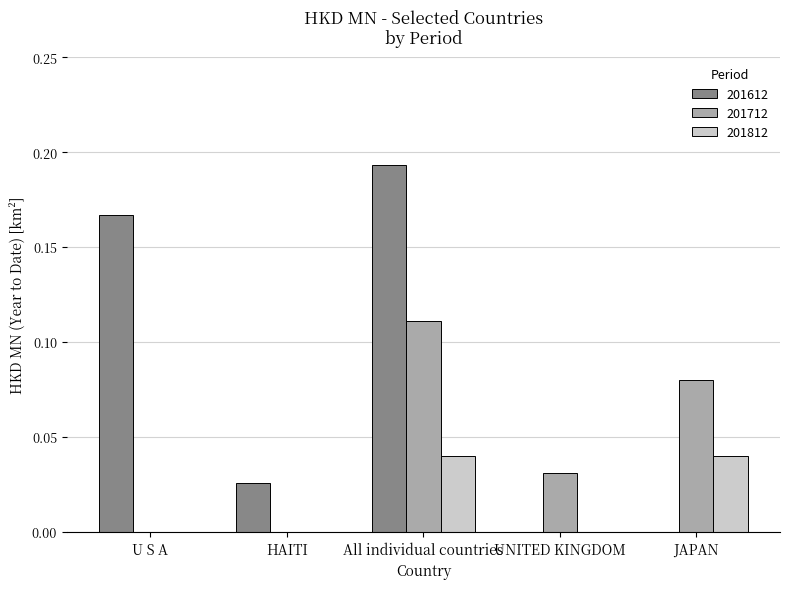

How many categories are shown in the chart?

5